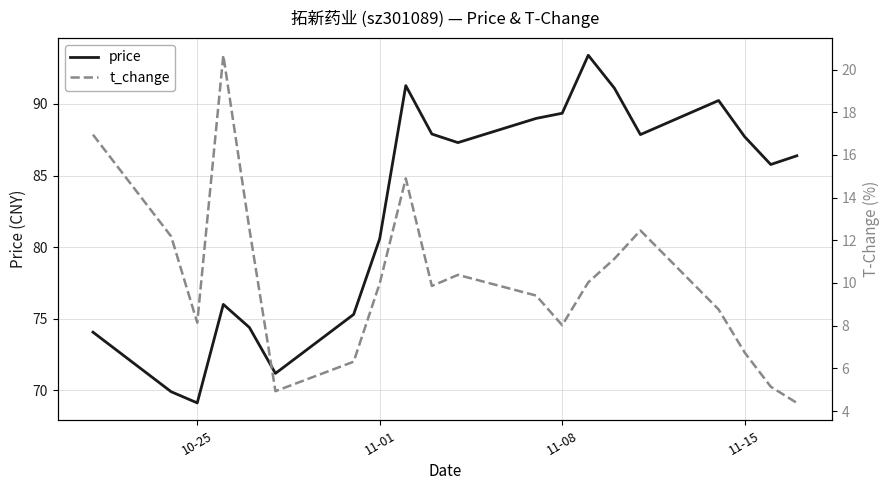

Which series has the largest total across all categories?

price